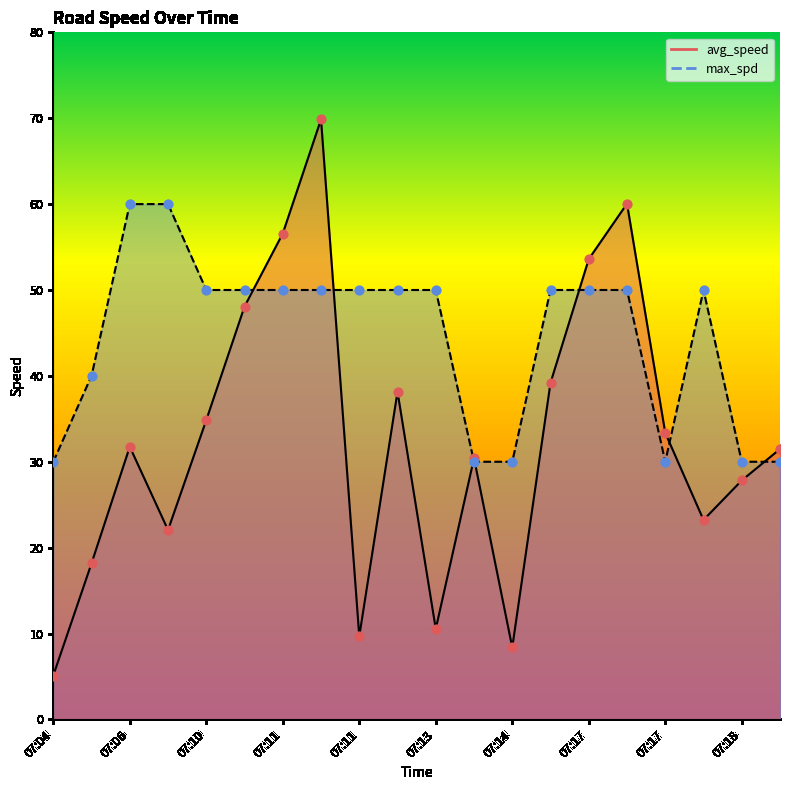

What is the total value across all series at 07:17?

103.6